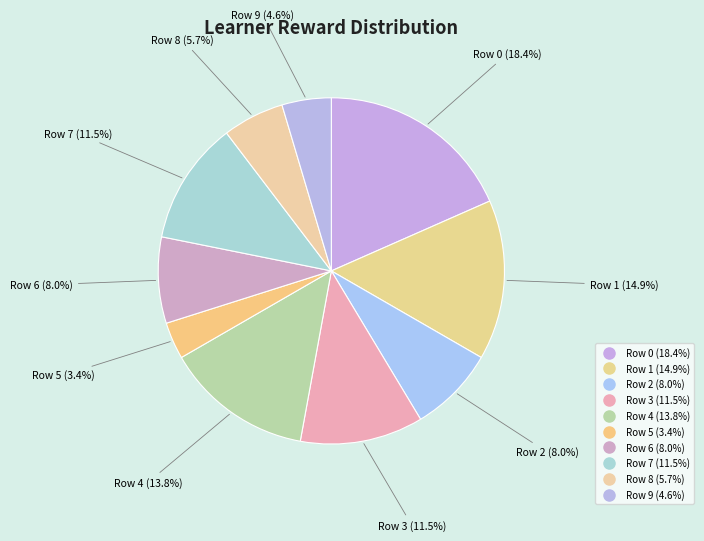

Count the number of slices in the pie.

10